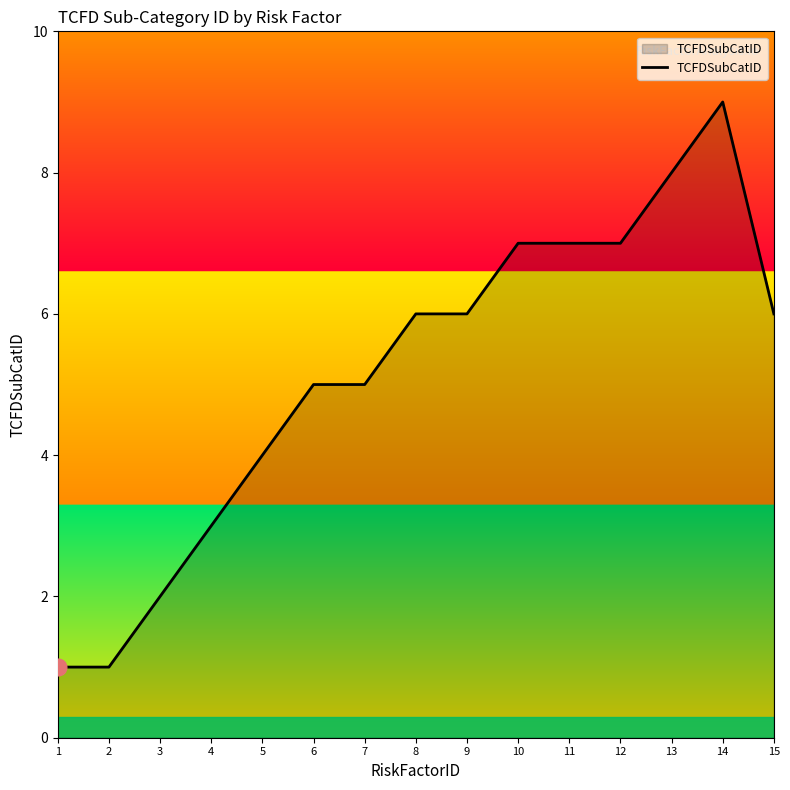

What value does the data have at 1?

1